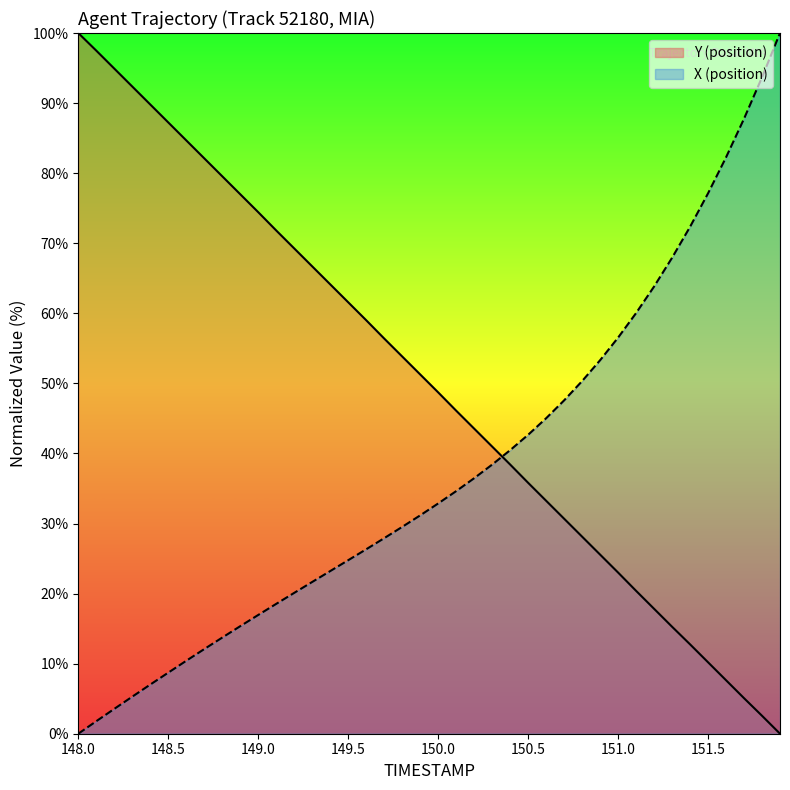

True or false: Y (position) has a value of 28.2 at 148.5.

False